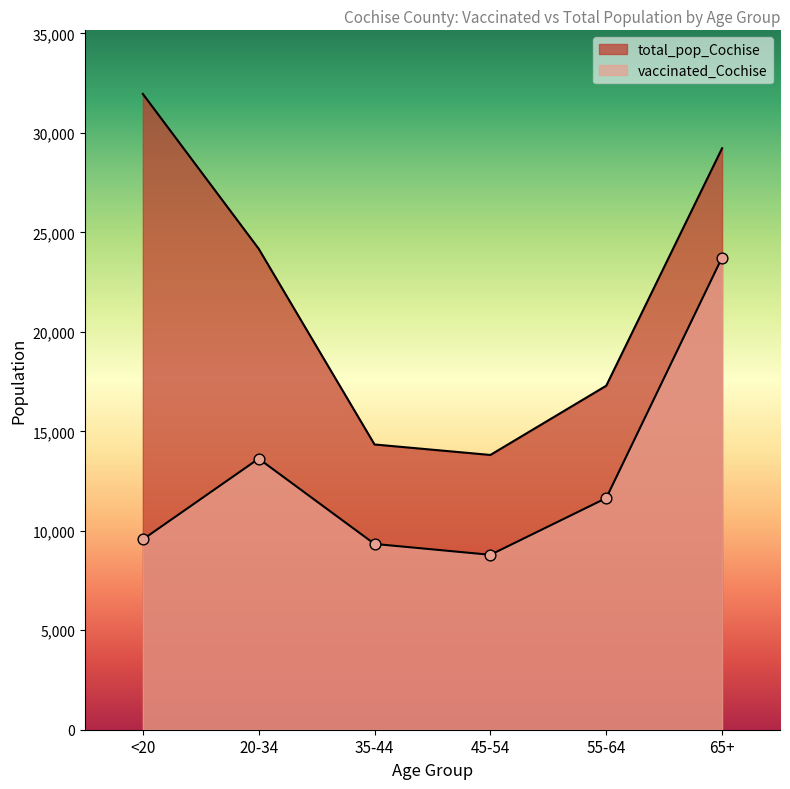

Which series has the widest spread of Y values?

total_pop_Cochise